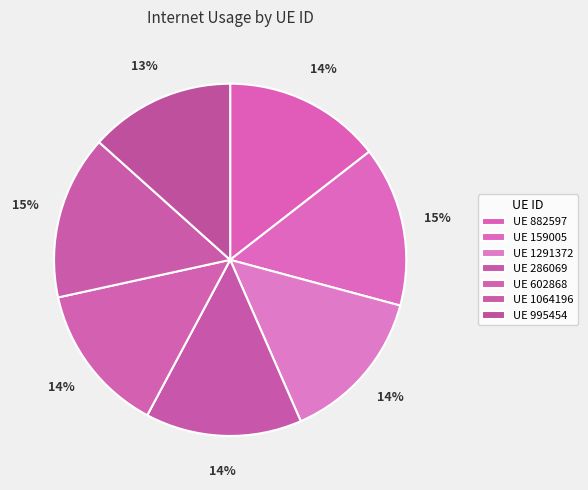

What is the smallest slice in the pie chart?

995454